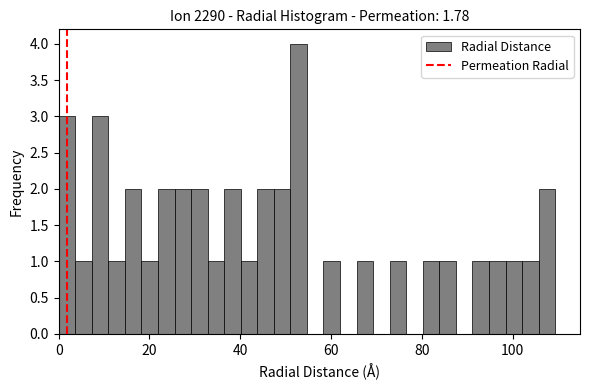

Read against the x-axis, roughly where is the centre of the tallest bar?

52